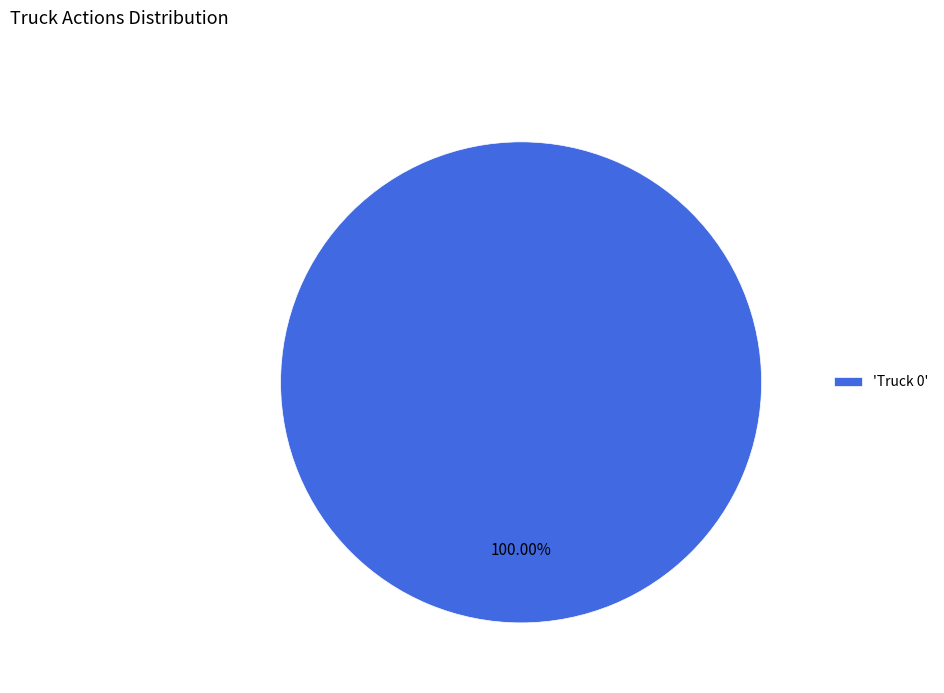

Is there any slice that represents more than half of the pie?

Yes